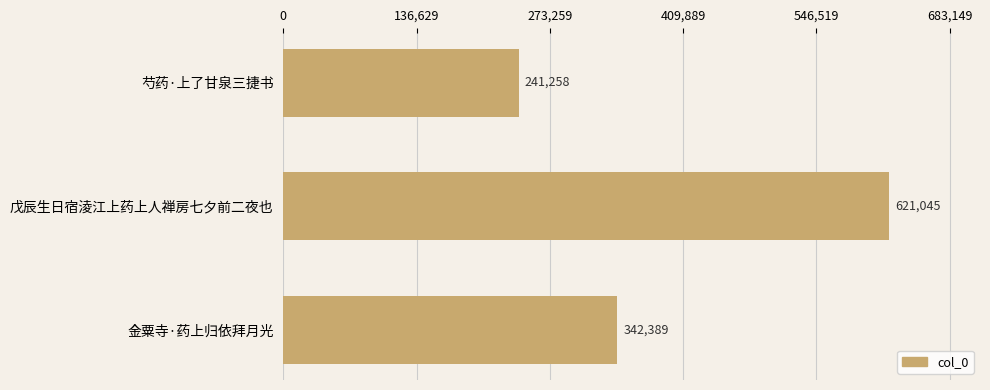

Reading top to bottom, what are all the values shown in this chart?

芍药·上了甘泉三捷书=241258	戊辰生日宿淩江上药上人禅房七夕前二夜也=621045	金粟寺·药上归依拜月光=342389